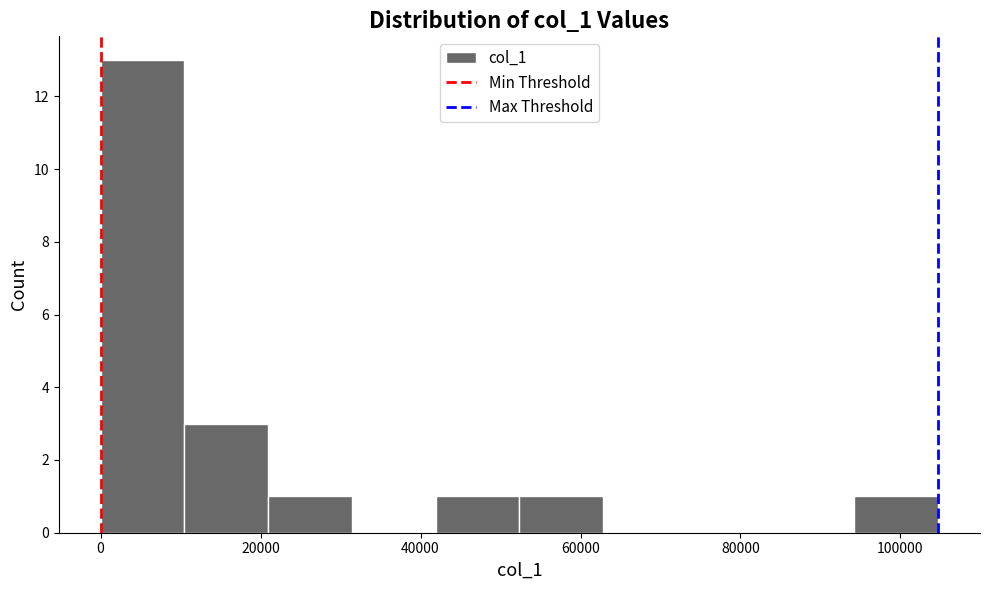

How tall is the bar that spans 94000 to 104000 on the x-axis? Neither the bar edges nor the heights are printed on the chart, so give them approximately, as read against the axes.

1